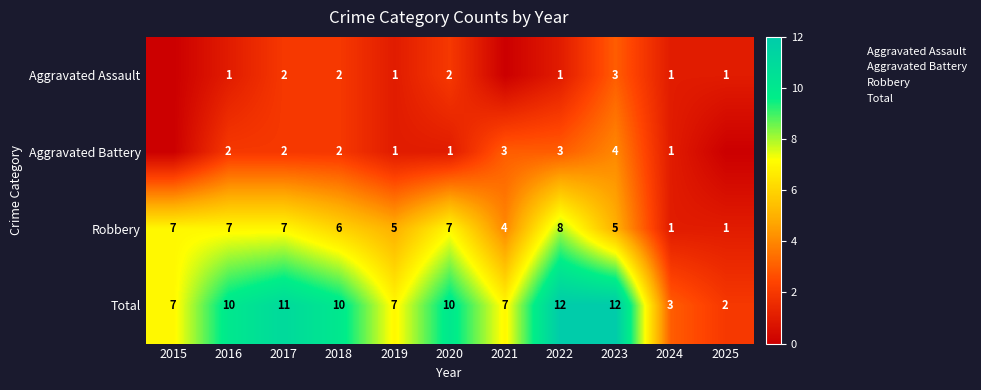

How many data points in Total are less than 10?

5